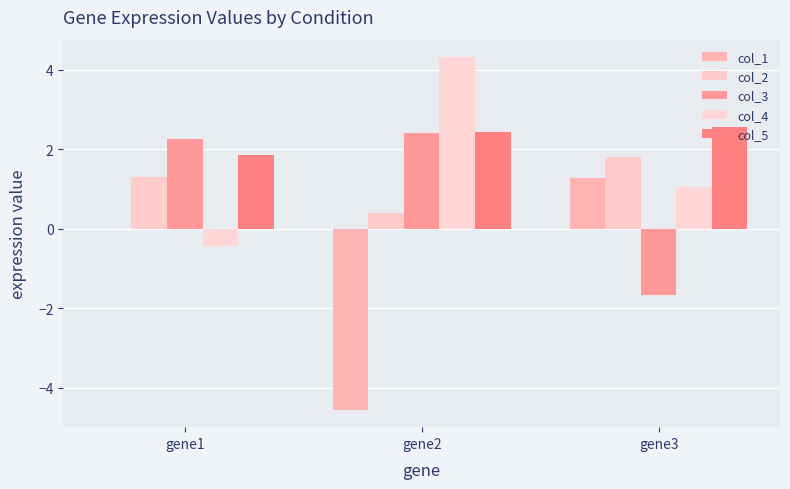

Which series has the widest spread of values?

col_1